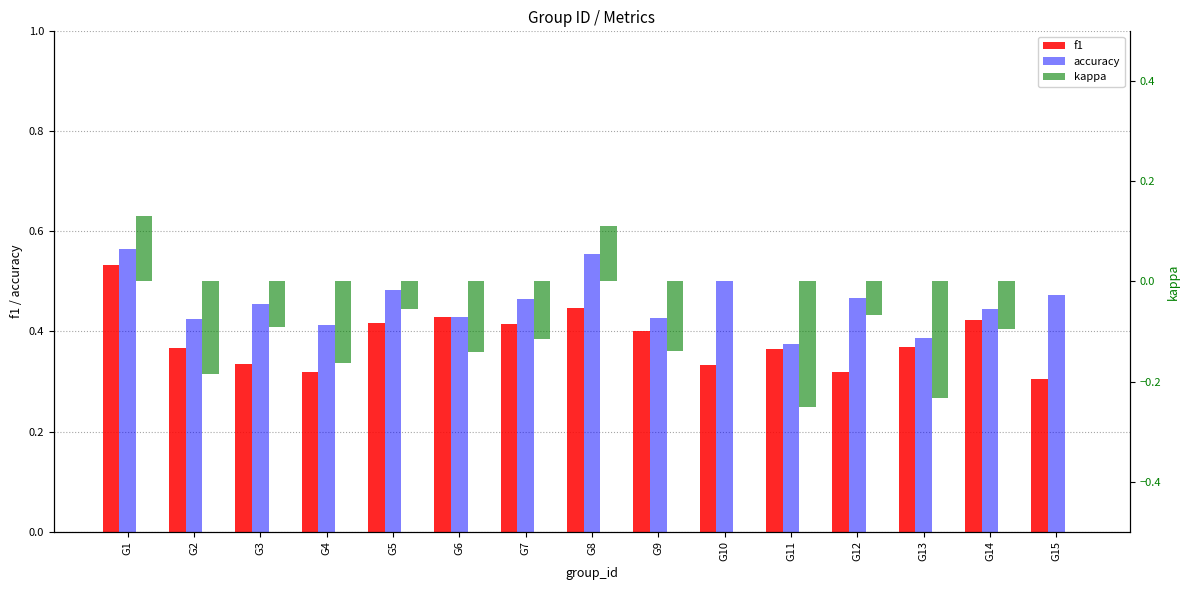

The value of f1 at G5 is 0.4. True or false?

True